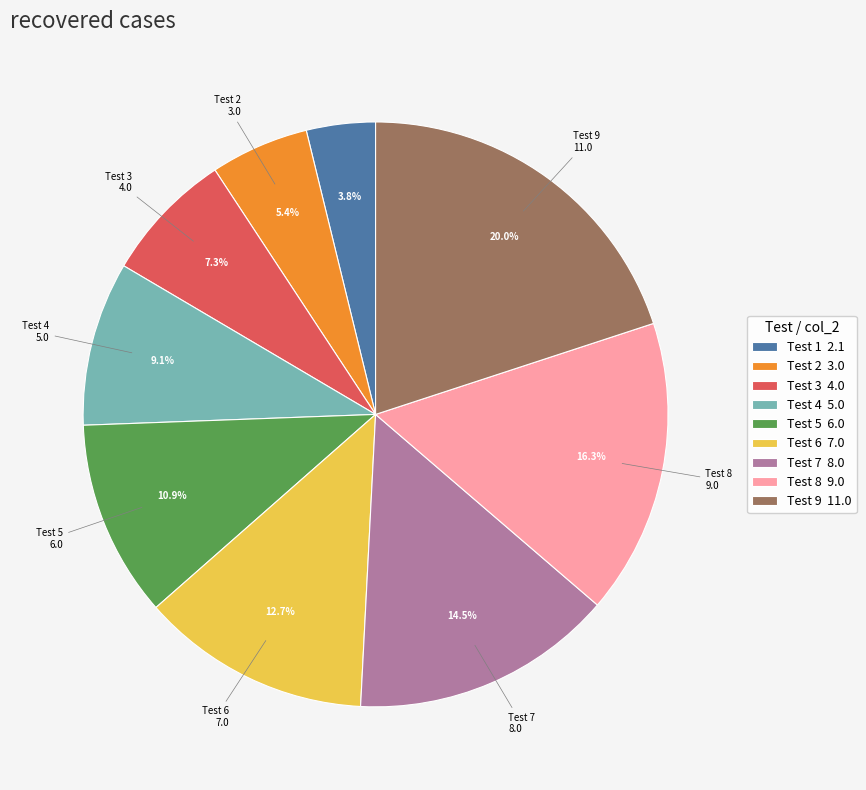

Is there any slice that represents more than half of the pie?

No